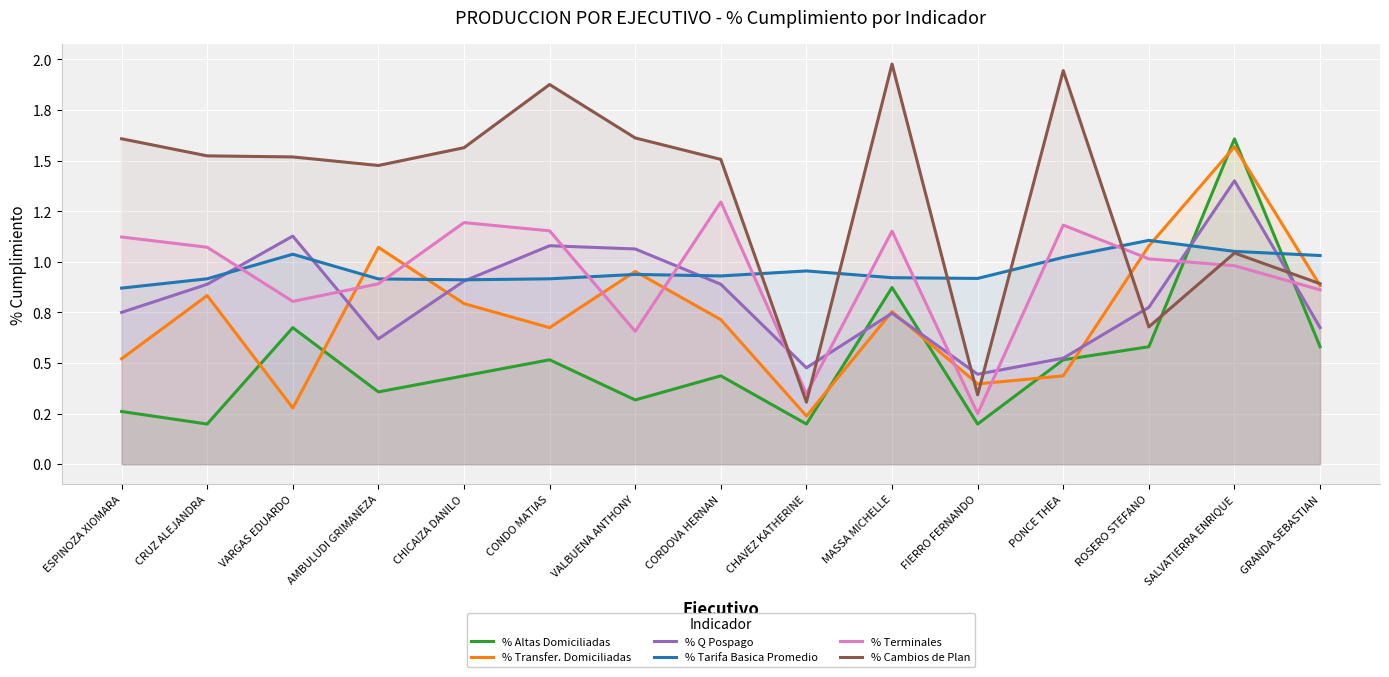

What are all the series names shown in the legend?

% Altas Domiciliadas, % Transfer. Domiciliadas, % Q Pospago, % Tarifa Basica Promedio, % Terminales, % Cambios de Plan